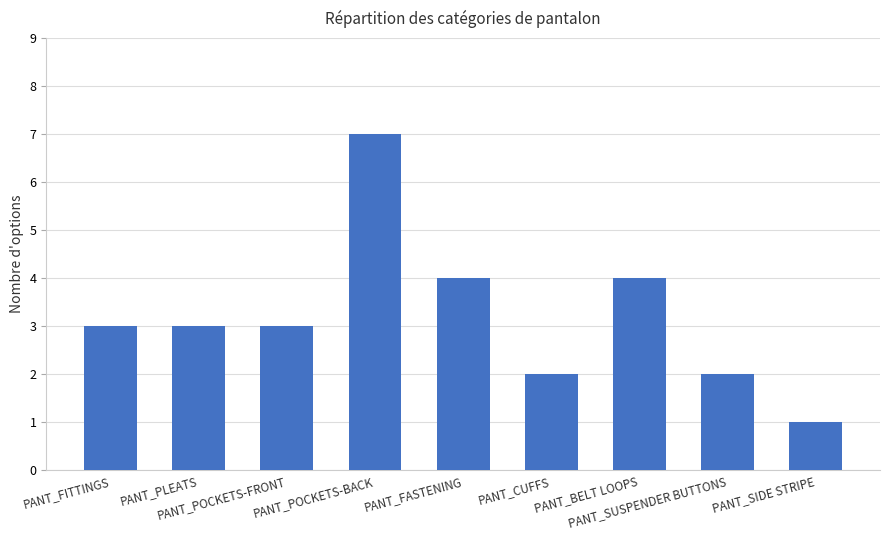

Which label corresponds to the largest value in the chart?

PANT_POCKETS-BACK